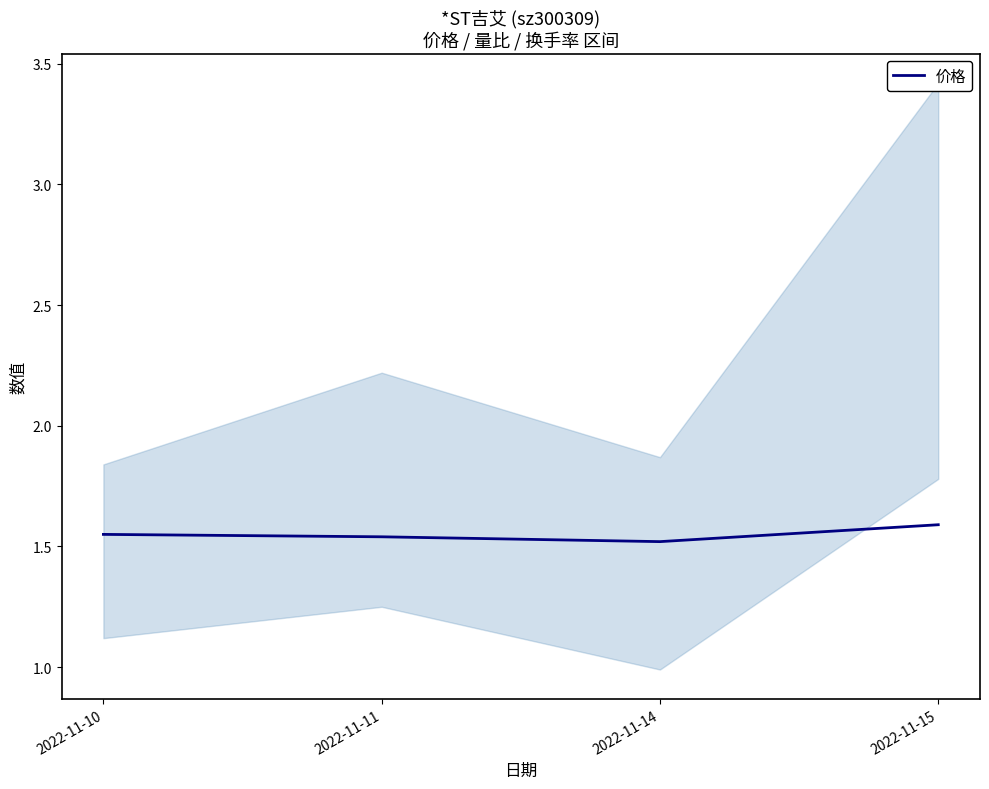

Where is the data nearest to the value 1?

2022-11-14